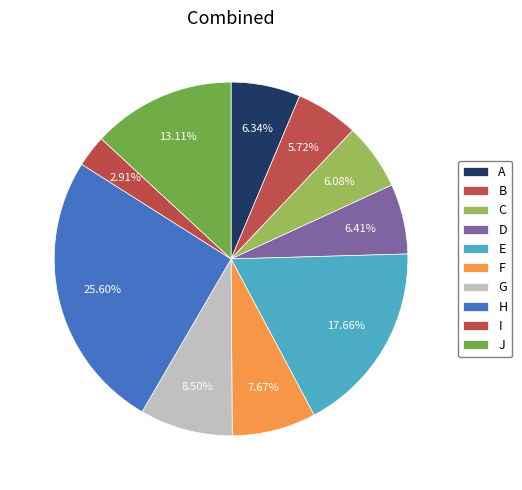

What is the ratio of the value at J to the value at G?

1.5